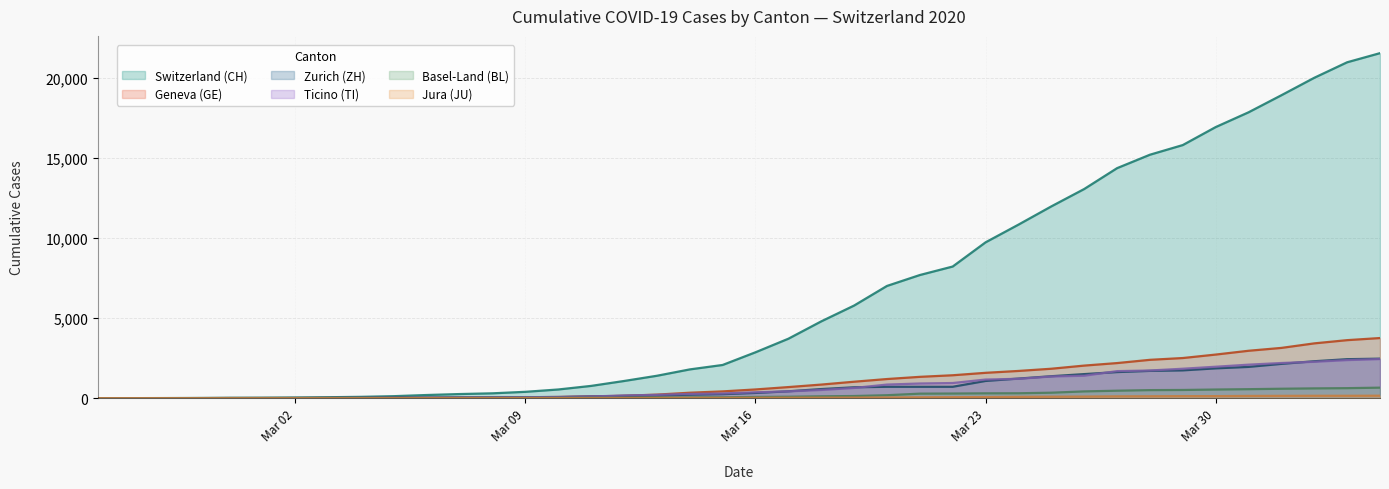

Which series has the largest total across all categories?

Switzerland (CH)